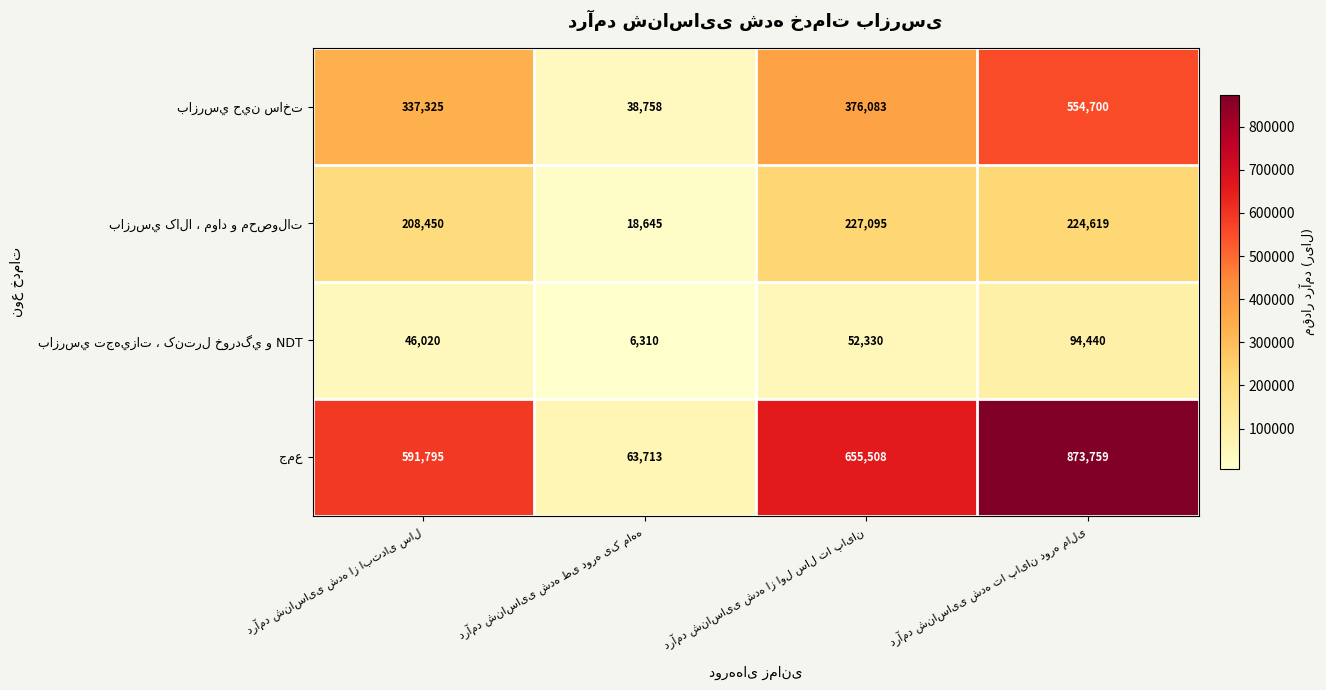

Count the number of data series in this chart.

4